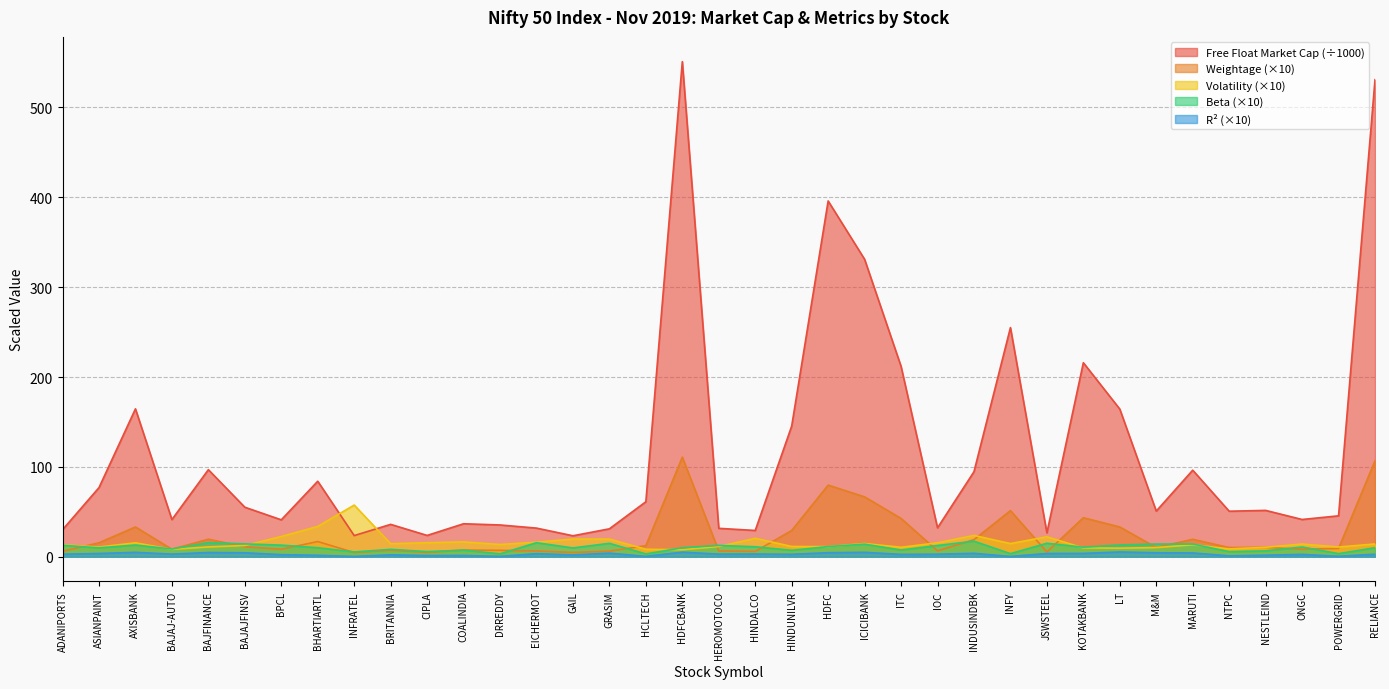

True or false: Beta and Free Float Market Cap cross at least once.

False